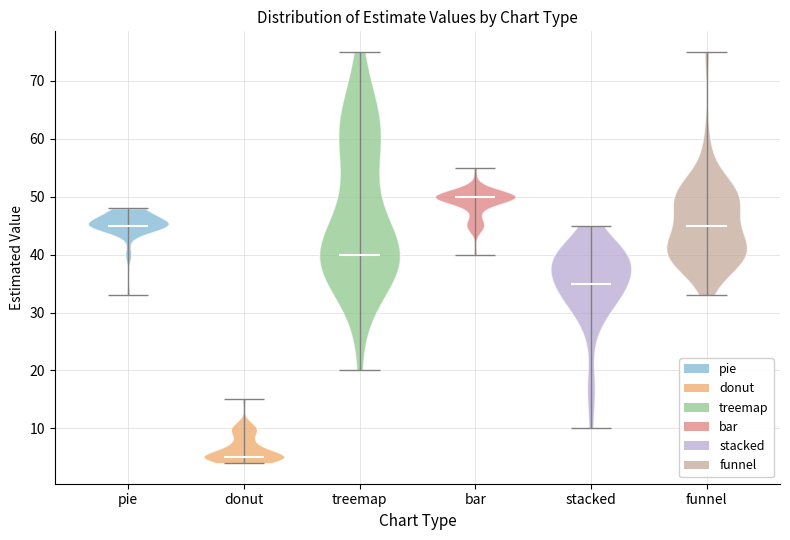

What is the lowest point the violin for stacked reaches on the y-axis? The values are not printed on the chart, so give them approximately, as read against the axis.

10